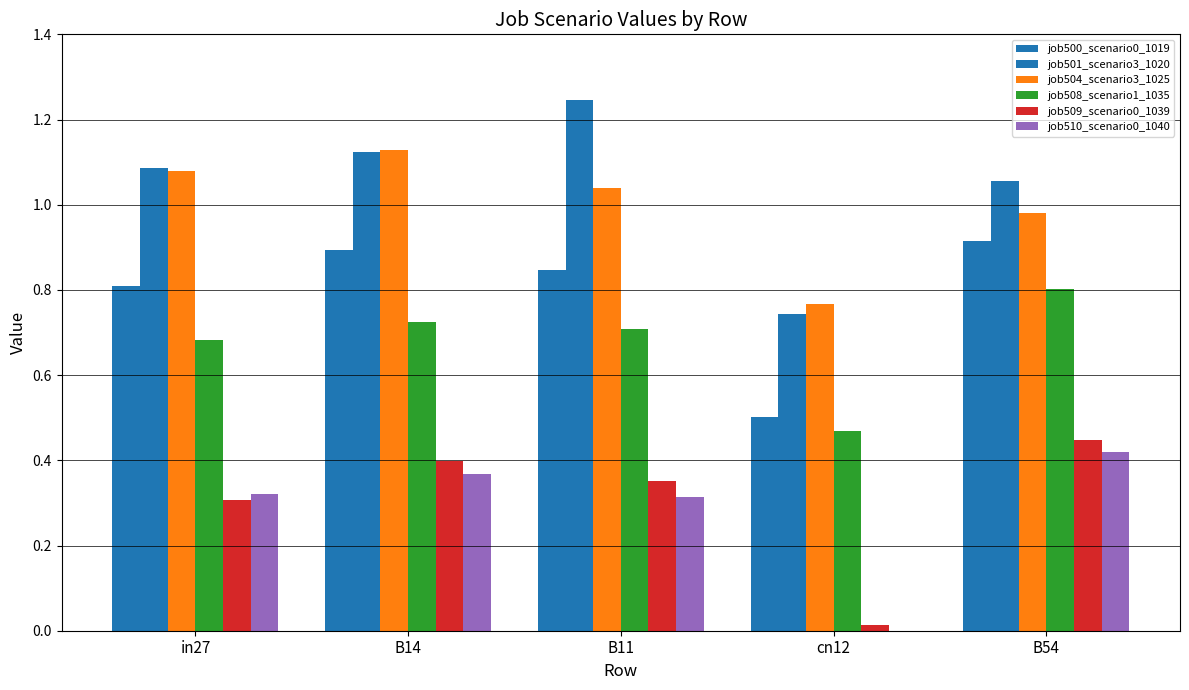

What is the approximate value of job508_scenario1_1035 at in27?

0.7